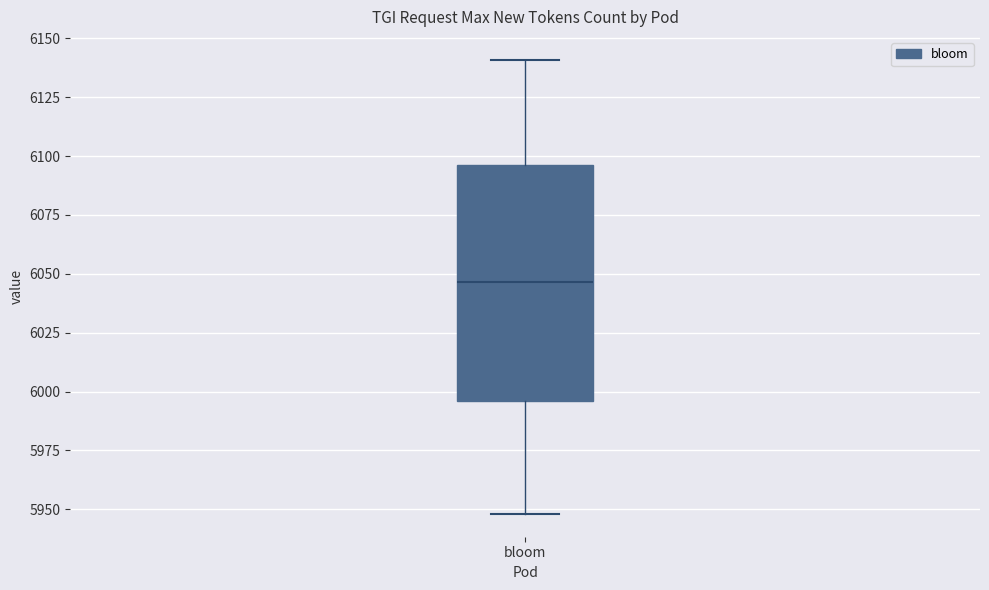

Transcribe this box plot: give where the median line is, the range the box spans, and where the two whiskers end, as read against the y-axis. The values are not printed on the chart, so give them approximately, as read against the axis.

median 6045, box 5995 to 6095, whiskers 5950 to 6140